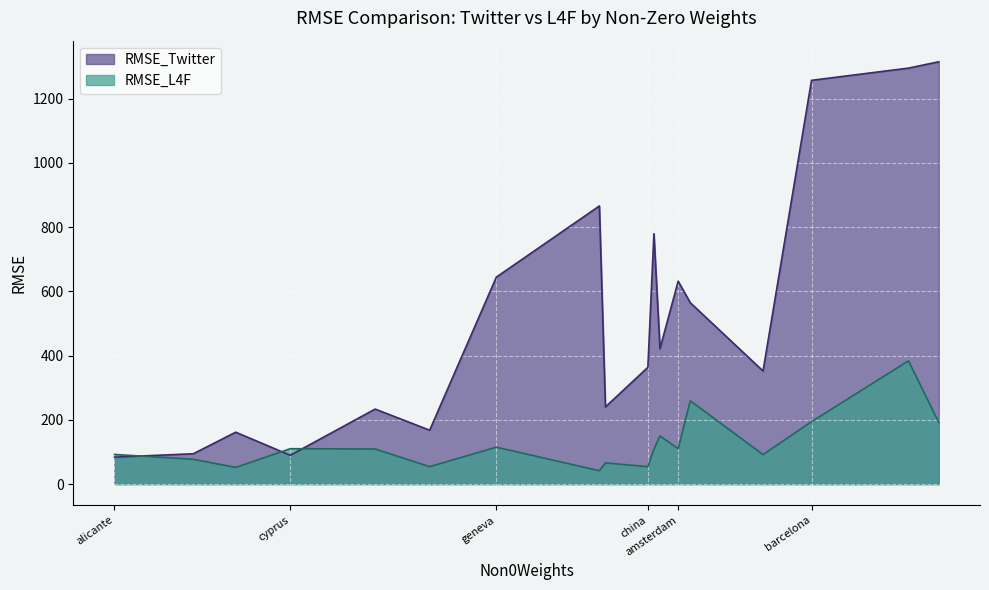

The value of RMSE_Twitter at faro is 40.4. True or false?

False